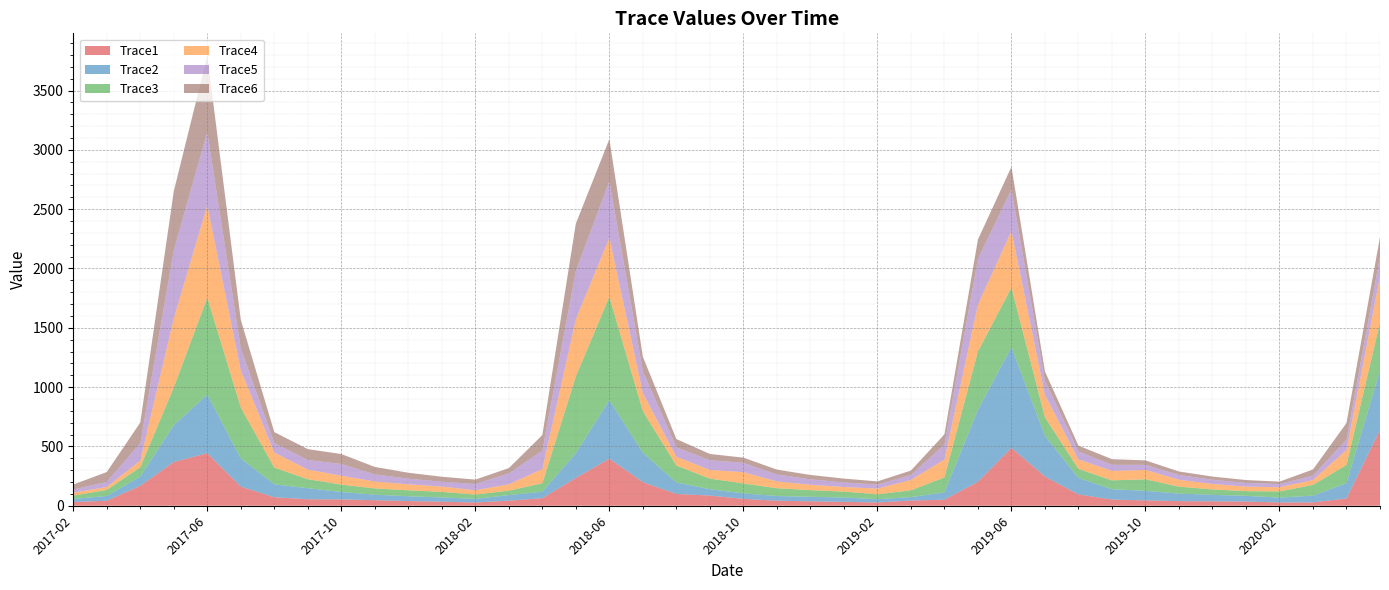

Reading left to right, transcribe all the data shown in this chart.

Trace1: 31.0	42.1	168.3	368.8	442.8	161.3	71.5	54.6	53.3	46.8	39.3	33.8	27.7	42.7	63.7	234.1	396.6	198.6	99.4	85.7	57.9	42.4	37.2	33.0	27.6	43.8	51.1	201.4	487.6	246.3	95.2	52.1	45.2	38.6	37.1	35.3	27.6	28.3	61.7	638.3
Trace2: 26.2	40.4	78.3	310.4	493.8	237.4	109.0	93.1	62.4	46.2	40.7	36.2	30.2	47.0	54.4	209.2	493.7	248.5	96.8	53.4	46.4	39.6	38.1	36.2	27.5	29.1	61.4	607.5	850.0	343.6	139.5	87.0	80.7	63.6	54.5	48.3	41.0	56.6	128.9	503.0
Trace3: 27.8	51.3	77.4	317.6	818.0	429.4	141.0	75.8	62.4	52.8	50.3	47.1	36.2	37.8	71.5	646.8	871.6	349.4	142.8	89.6	83.1	65.7	56.4	50.0	40.9	57.6	126.0	491.3	501.4	155.2	75.6	74.8	96.8	58.6	46.1	39.7	52.1	90.7	153.3	403.8
Trace4: 25.3	24.3	56.1	583.0	777.5	313.0	126.5	81.0	74.4	58.7	50.2	44.5	36.5	52.6	119.6	481.1	496.5	152.9	73.8	73.2	95.2	57.3	44.9	38.7	48.2	87.0	150.9	394.3	476.8	189.4	79.2	80.0	79.0	58.4	45.9	38.0	35.2	41.2	126.3	387.8
Trace5: 26.4	43.4	146.8	574.8	617.6	184.6	81.0	81.0	98.9	59.6	47.5	41.1	52.4	92.4	155.4	409.2	477.8	184.4	79.1	82.2	78.5	58.3	46.1	38.4	34.5	41.8	126.3	386.3	349.5	119.5	68.6	50.9	43.0	40.2	35.8	31.7	26.6	37.2	87.4	166.2
Trace6: 41.9	82.7	174.6	497.1	642.9	240.9	91.6	91.8	84.4	63.0	50.1	41.9	37.4	44.9	131.8	398.3	354.1	121.6	70.2	52.2	44.2	41.2	36.8	32.5	26.4	37.3	86.0	162.7	191.9	78.1	48.4	47.9	37.5	29.2	26.6	23.8	20.5	51.9	139.8	166.2